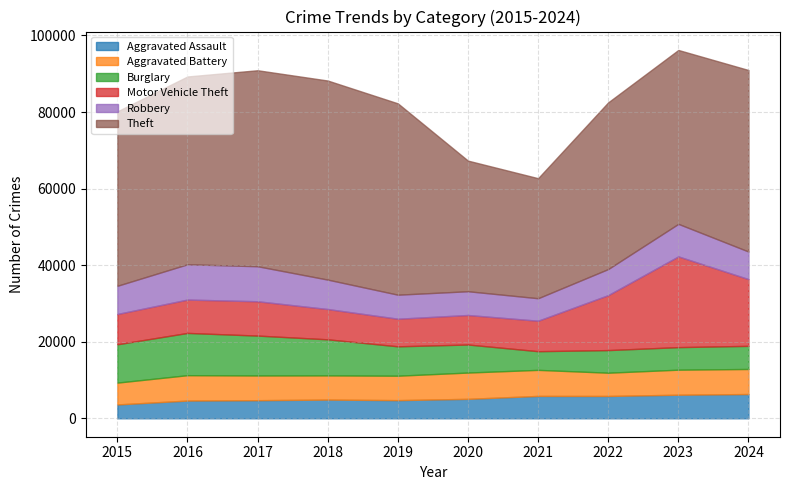

True or false: Motor Vehicle Theft has more than 0 interior local peaks.

True